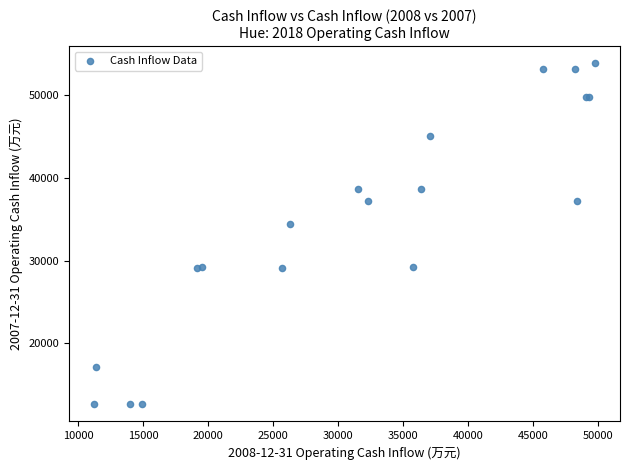

What Y value in the scatter plot is closest to 33232?

34445